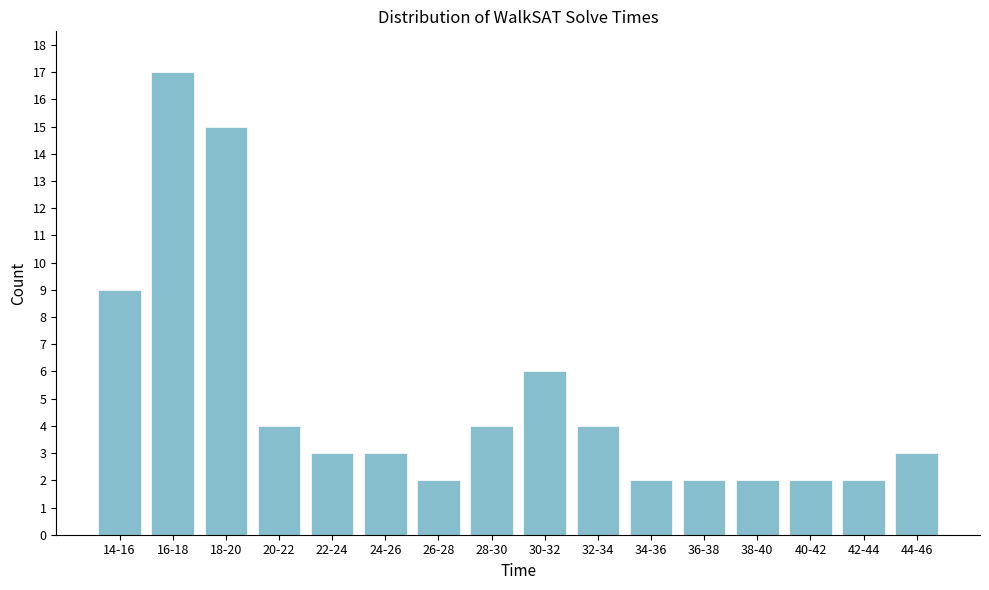

Reading left to right, what are all the values shown in this chart?

14-16=9	16-18=17	18-20=15	20-22=4	22-24=3	24-26=3	26-28=2	28-30=4	30-32=6	32-34=4	34-36=2	36-38=2	38-40=2	40-42=2	42-44=2	44-46=3